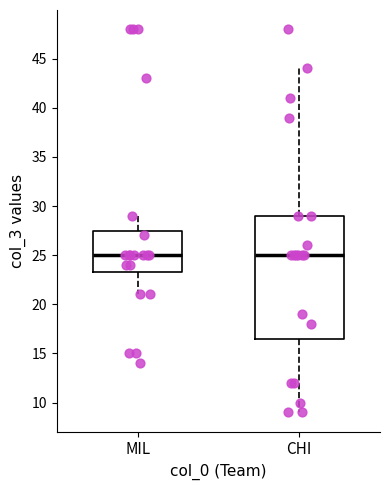

Reading left to right, read every box against the y-axis: the position of its median line, the range the box covers, and the ends of its whiskers. The values are not printed on the chart, so give them approximately, as read against the axis.

MIL: median 25.0, box 23.5 to 27.5, whiskers 21.0 to 29.0
CHI: median 25.0, box 16.5 to 29.0, whiskers 9.0 to 44.0